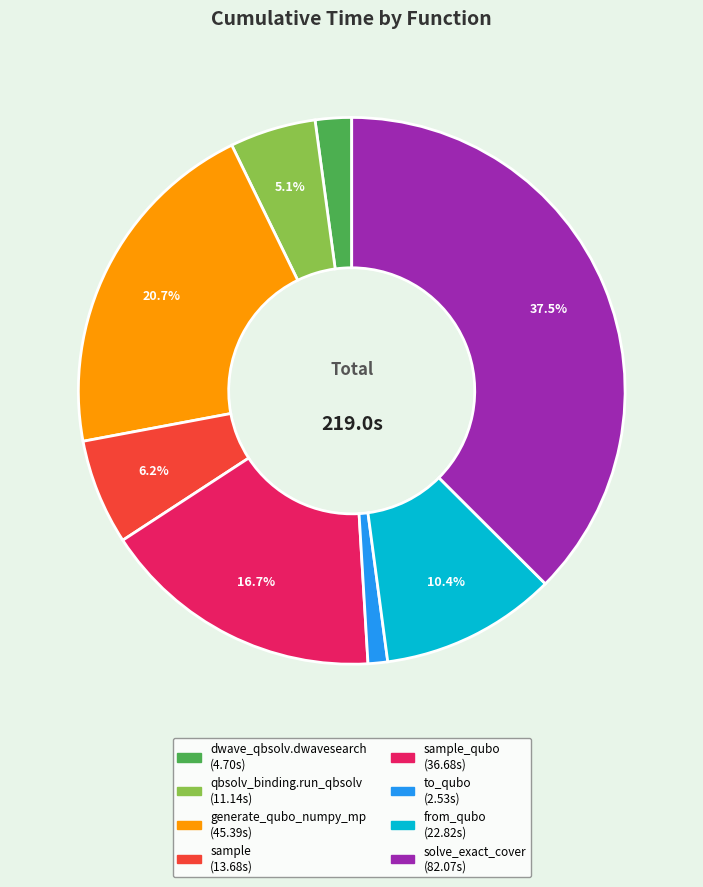

Is there a majority slice in this chart?

No